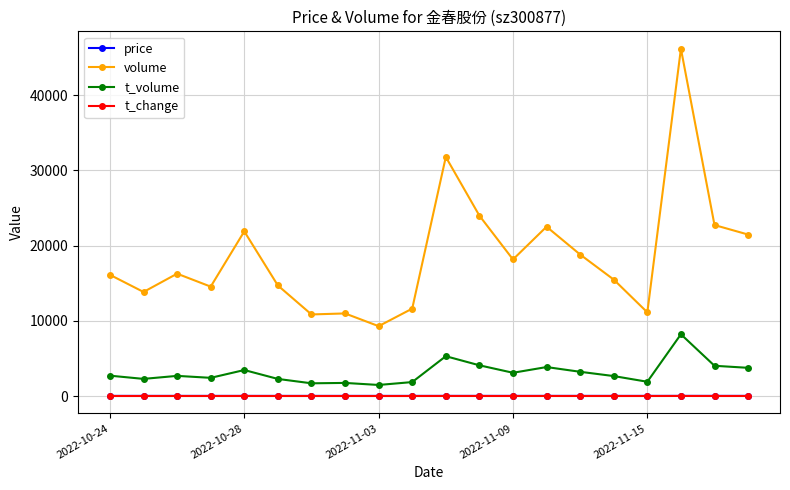

True or false: t_change has more than 0 points higher than both neighbors.

True